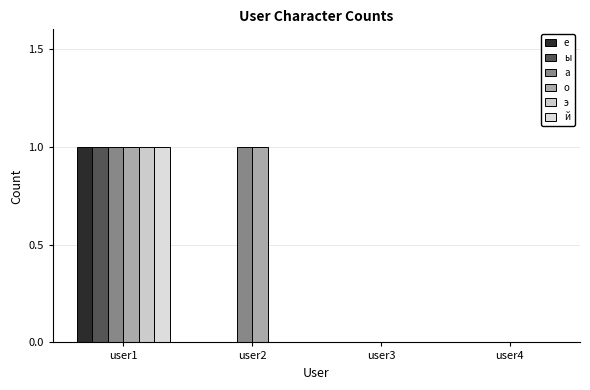

How many distinct data groups are displayed?

6